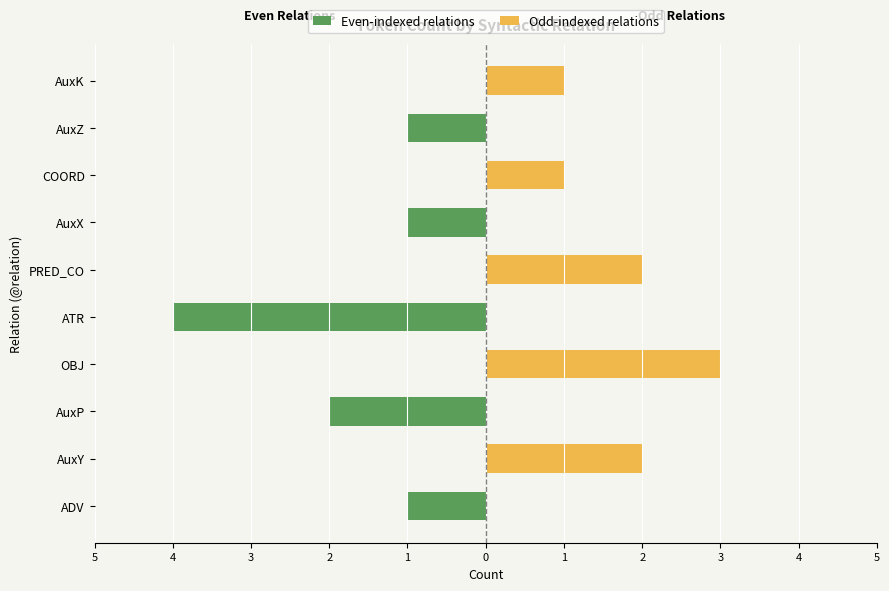

What is the difference between the highest and lowest values at 2?

3